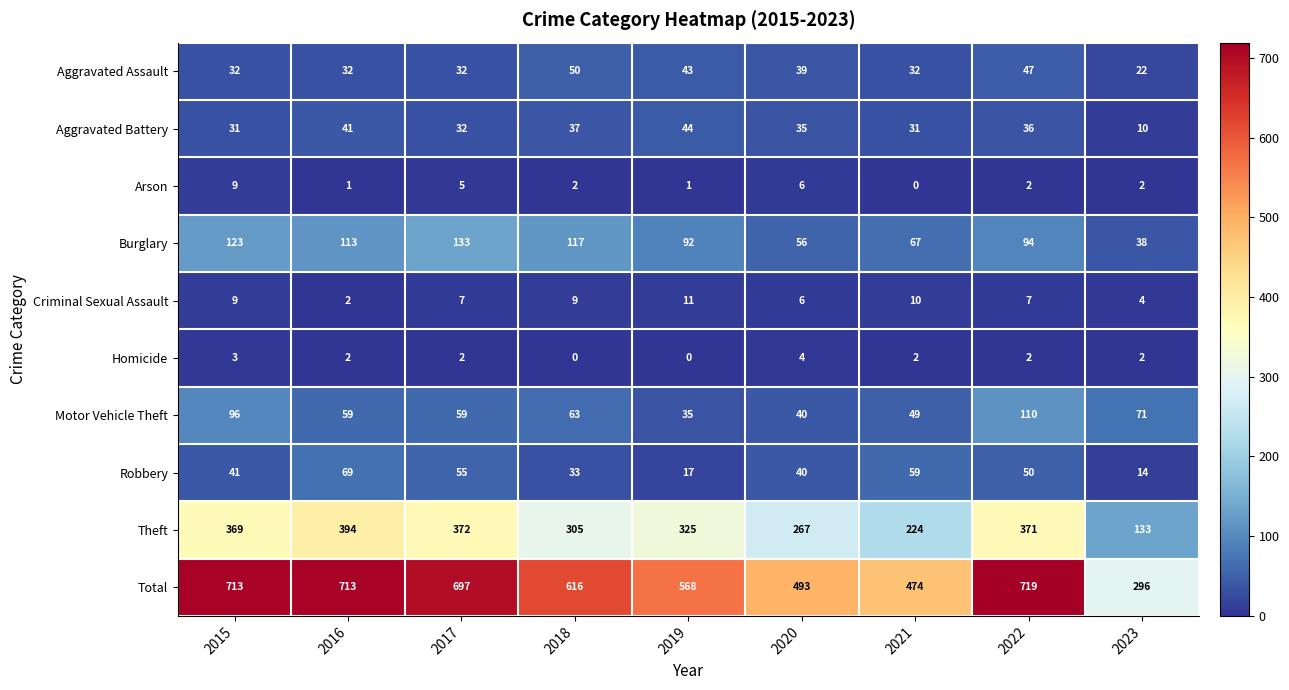

At which label does Criminal Sexual Assault reach its peak?

2019